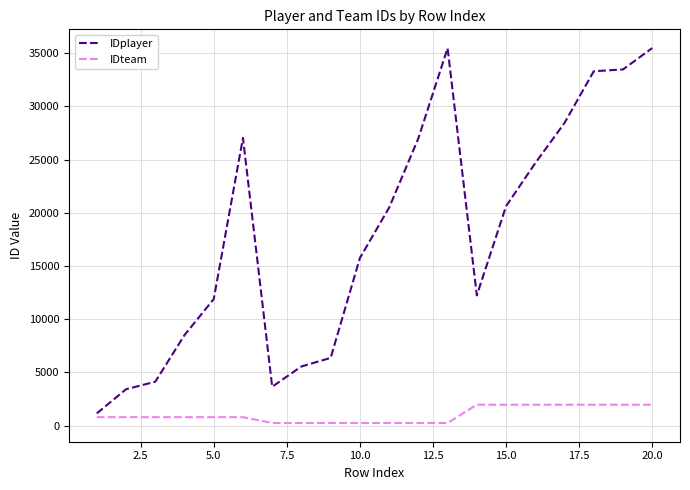

Which series has the largest total across all categories?

IDplayer